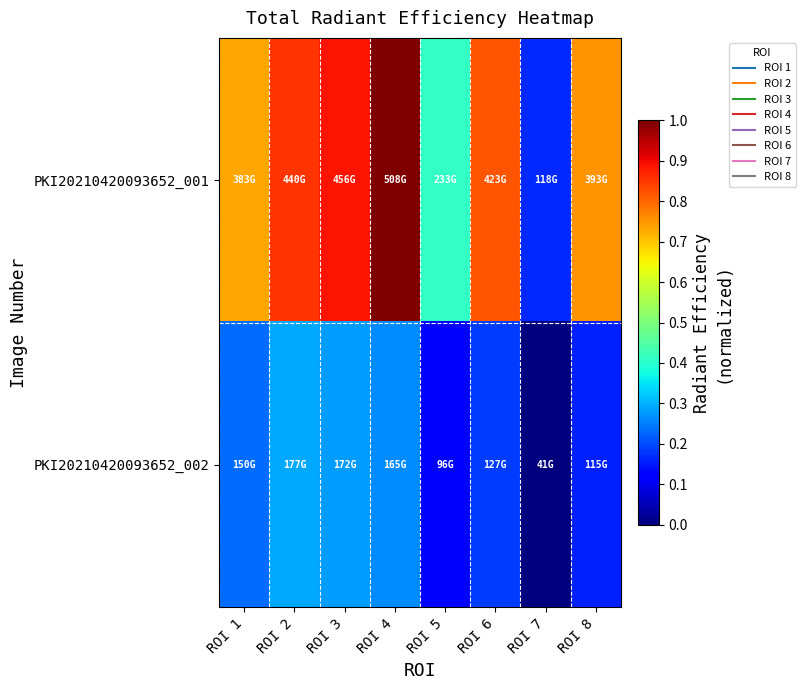

Count the number of data series in this chart.

2